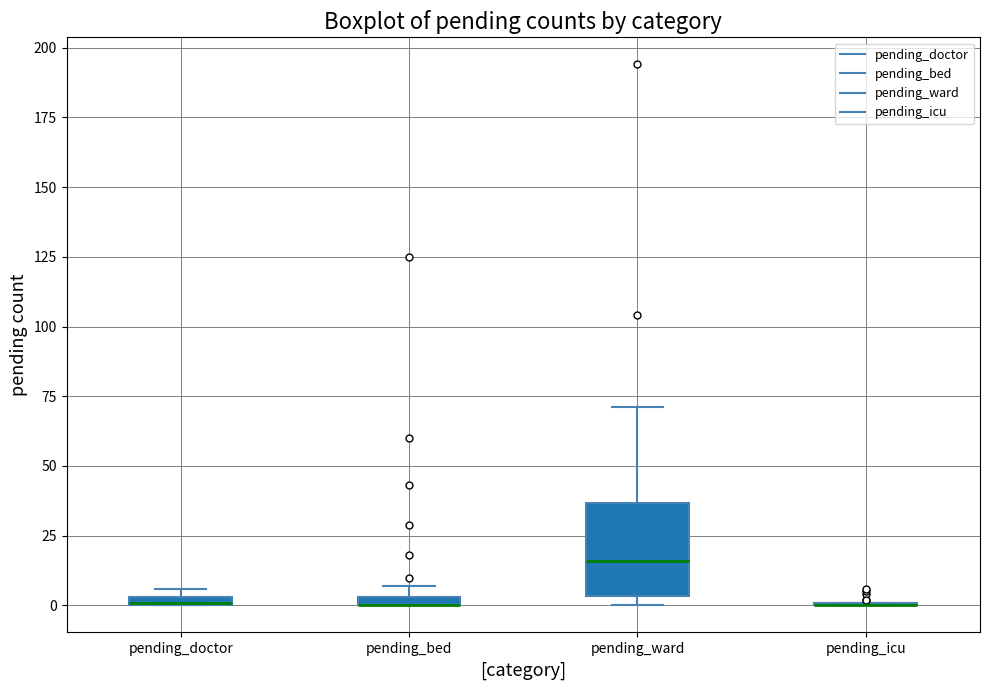

Which box is the tallest, from its lower edge to its upper edge?

pending_ward